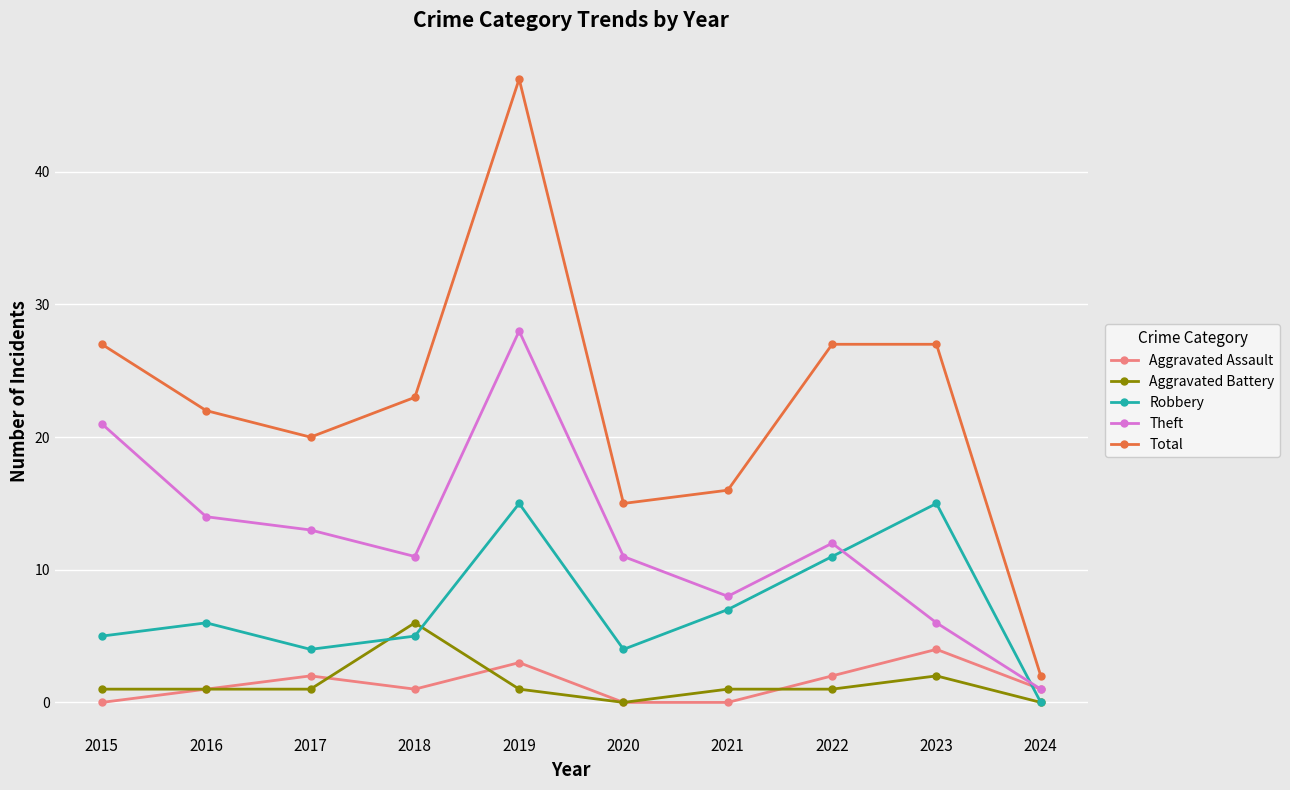

True or false: Aggravated Battery and Total cross at least once.

False